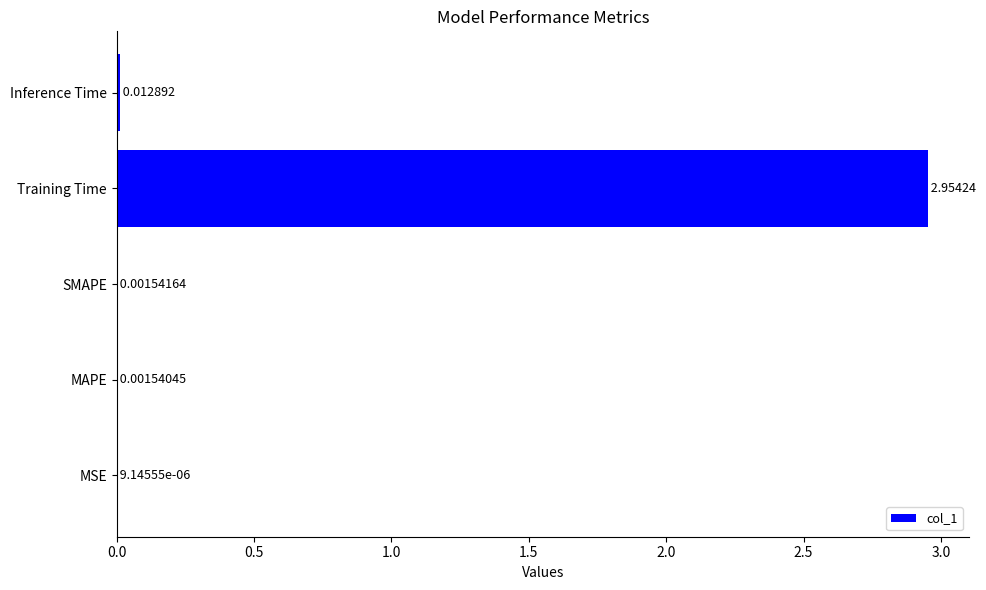

Between MSE and Training Time, which is larger?

Training Time